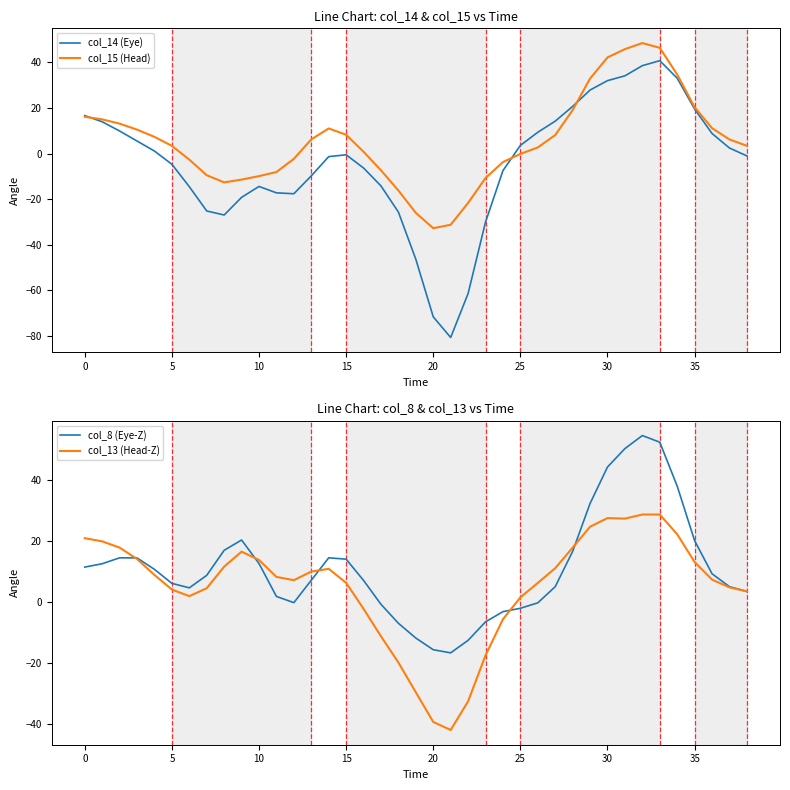

What is the highest value of the col_14 (Eye) series?

40.8